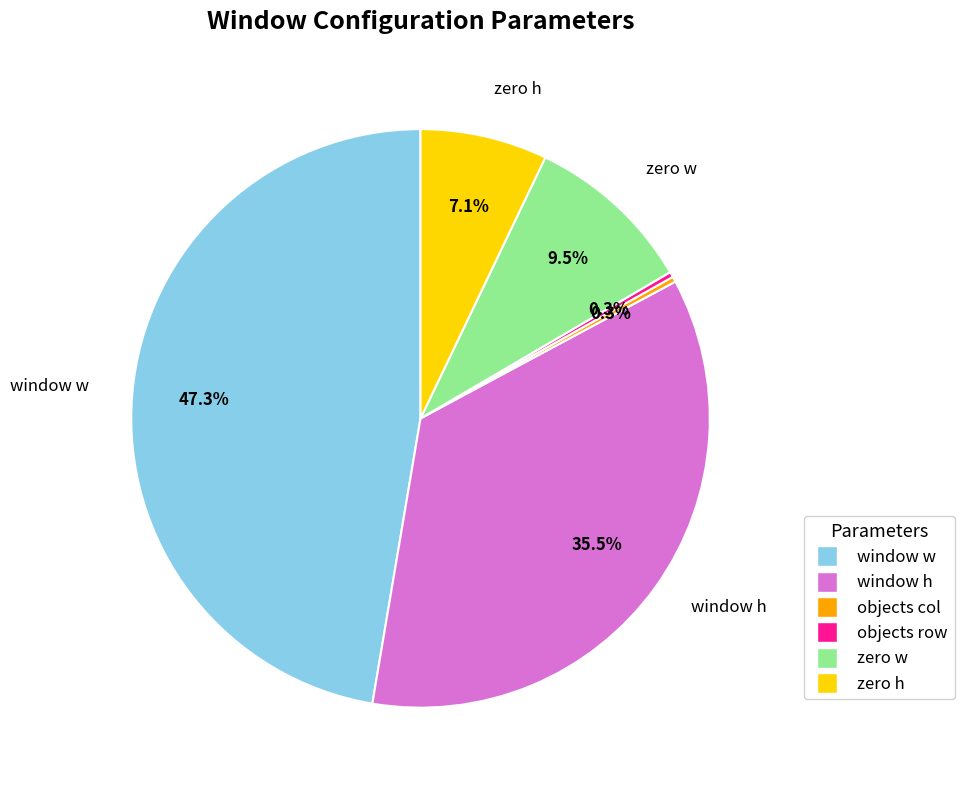

Which slice is the largest?

window w